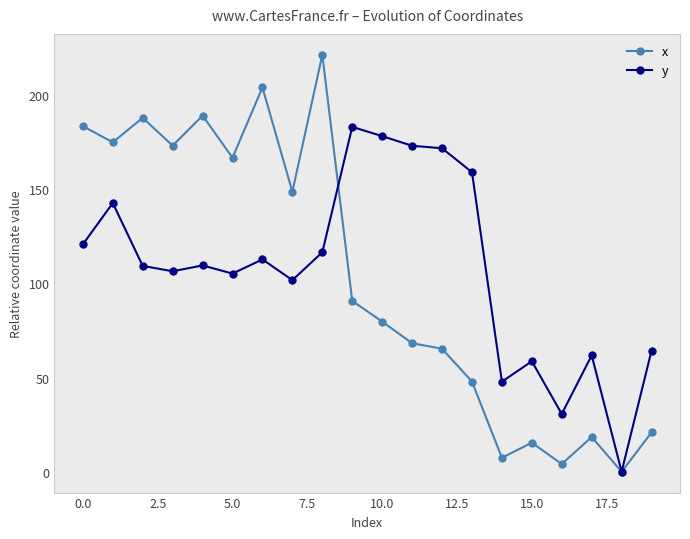

What is the greatest value displayed?

221.4